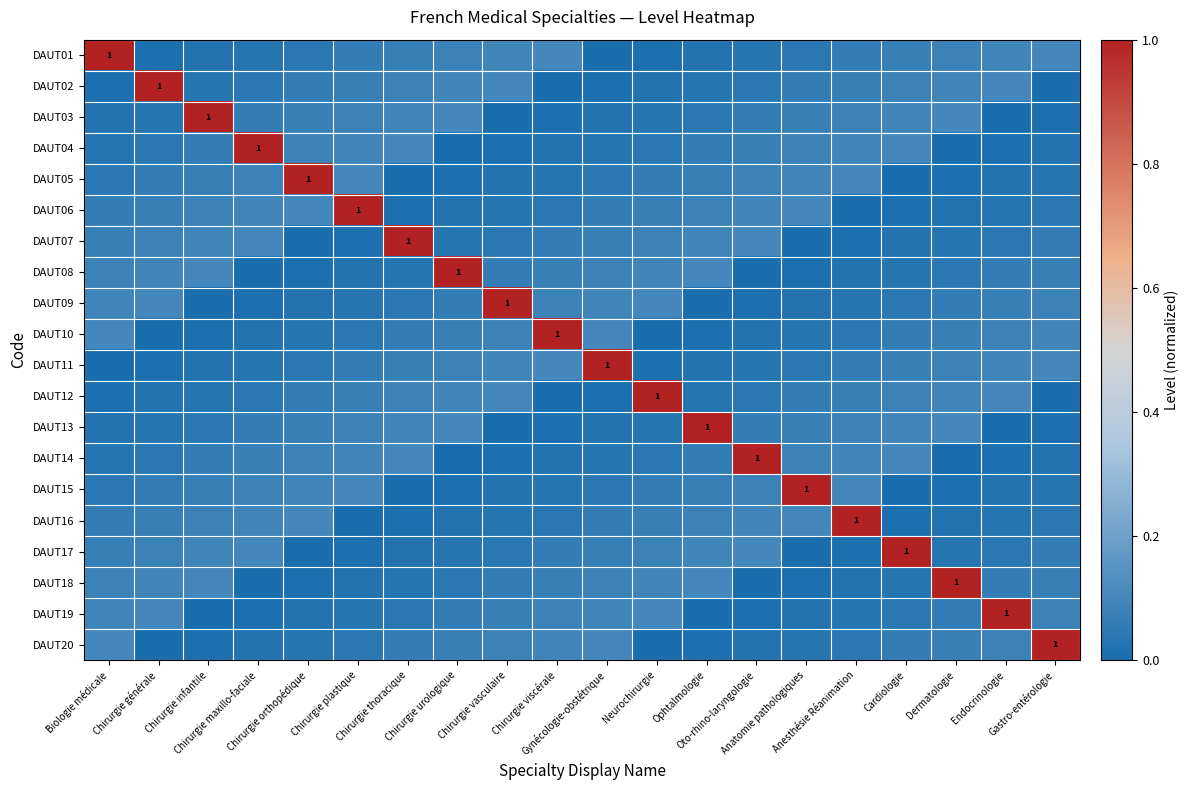

At which category does the chart reach its minimum across all series?

Gynécologie-obstétrique